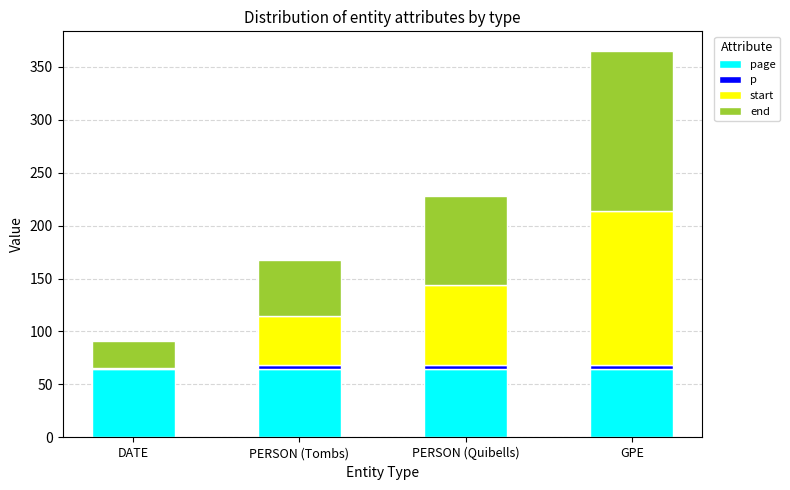

At which category is the sum across all series the highest?

GPE